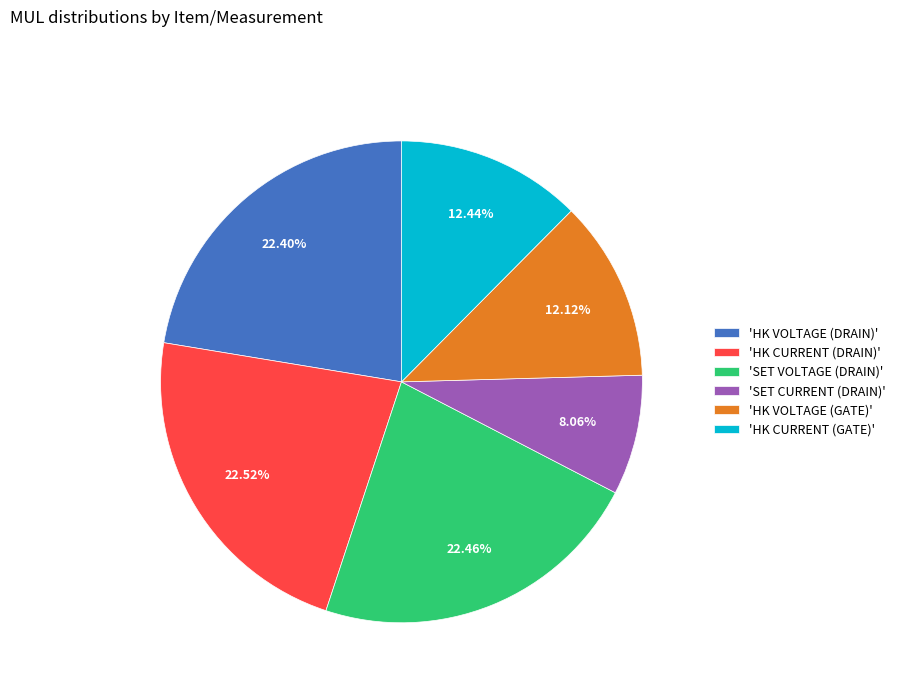

What is the smallest slice in the pie chart?

'SET CURRENT (DRAIN)'